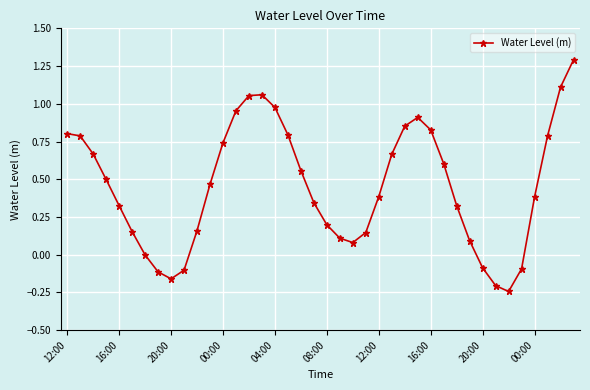

What is the difference between the second highest and second lowest values?

1.3